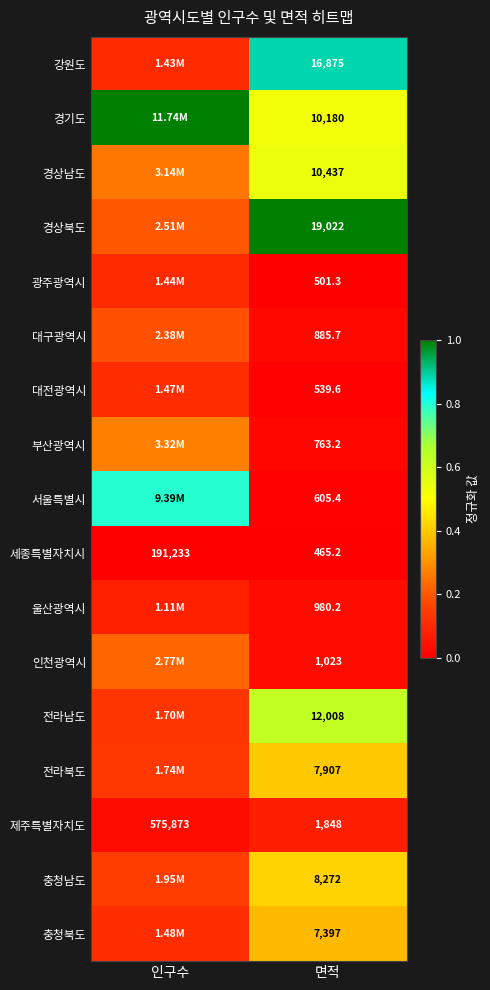

At 면적, list the series in order from smallest to largest.

세종특별자치시, 광주광역시, 대전광역시, 서울특별시, 부산광역시, 대구광역시, 울산광역시, 인천광역시, 제주특별자치도, 충청북도, 전라북도, 충청남도, 경기도, 경상남도, 전라남도, 강원도, 경상북도